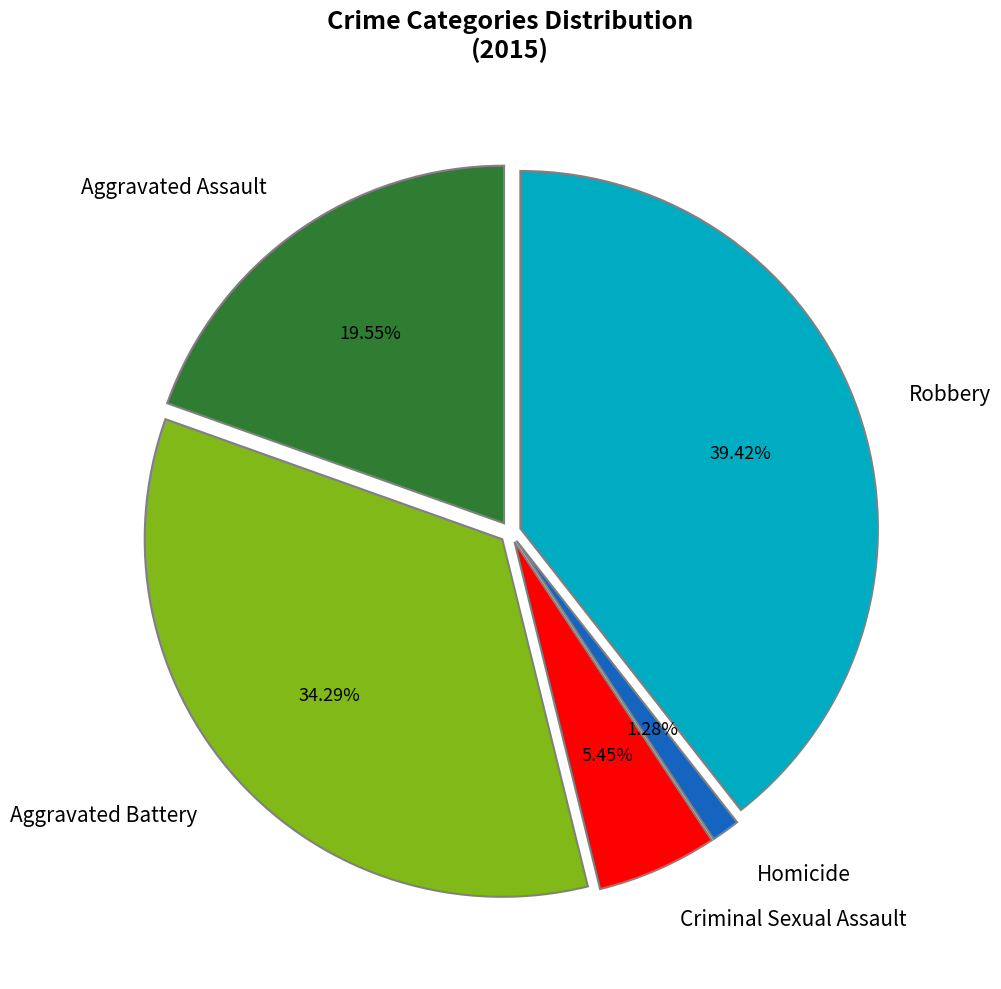

Count the number of slices in the pie.

5